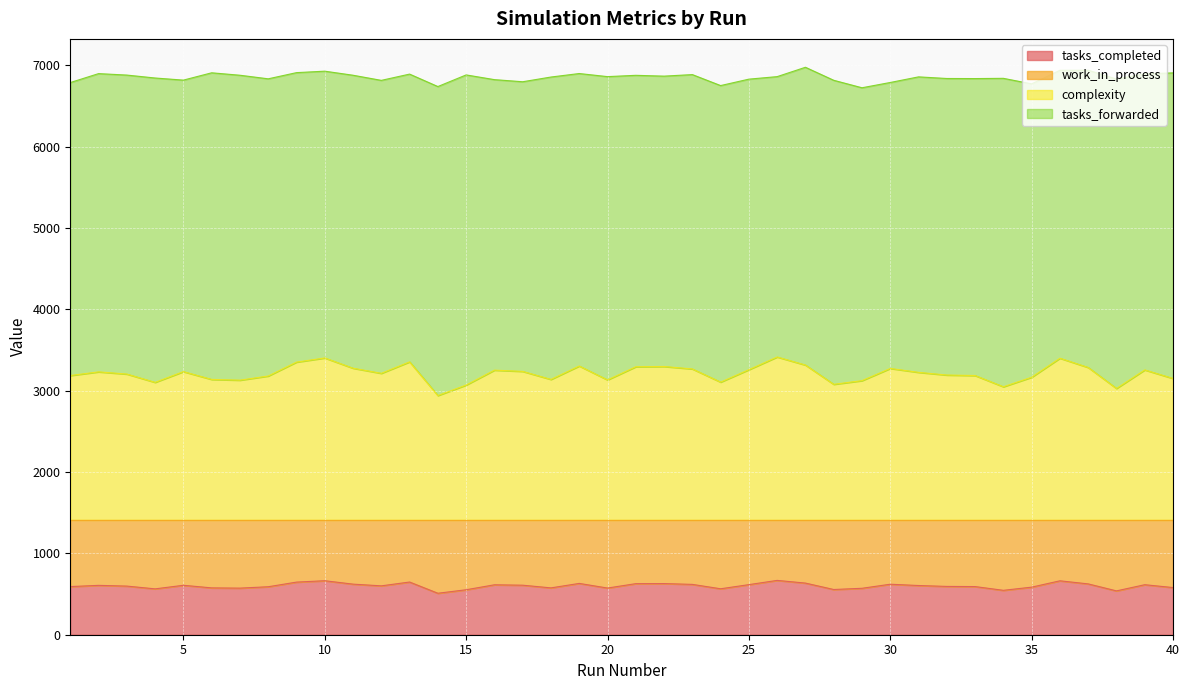

What is the highest value of the tasks_completed series?

668